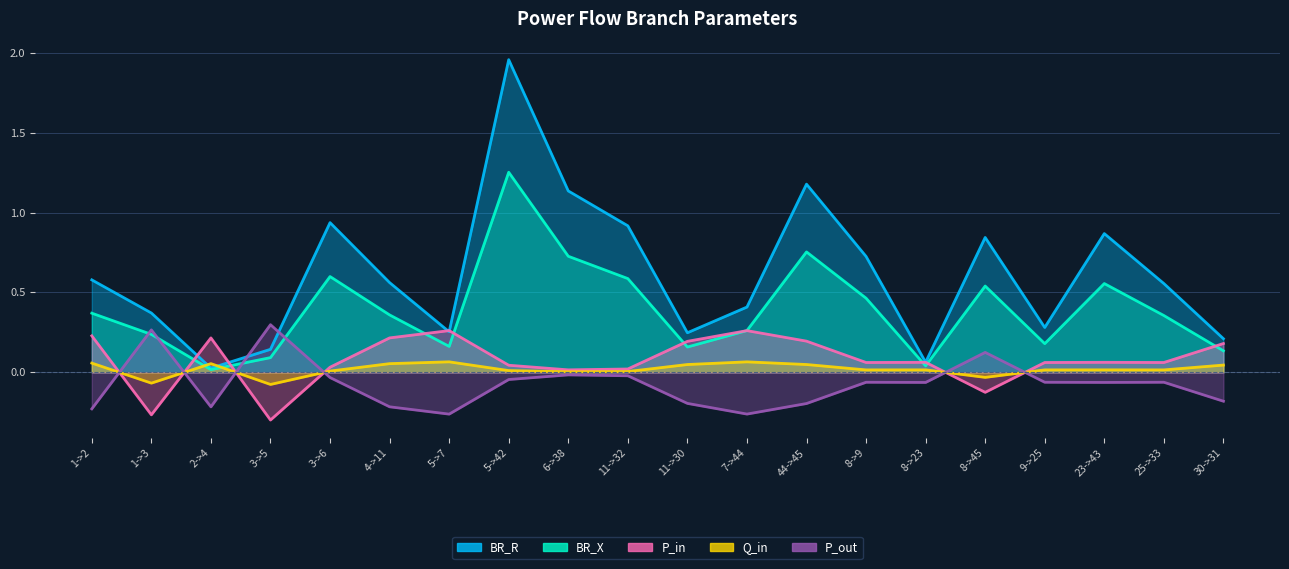

What is the value of the BR_X point at the 8th from the left?

1.3